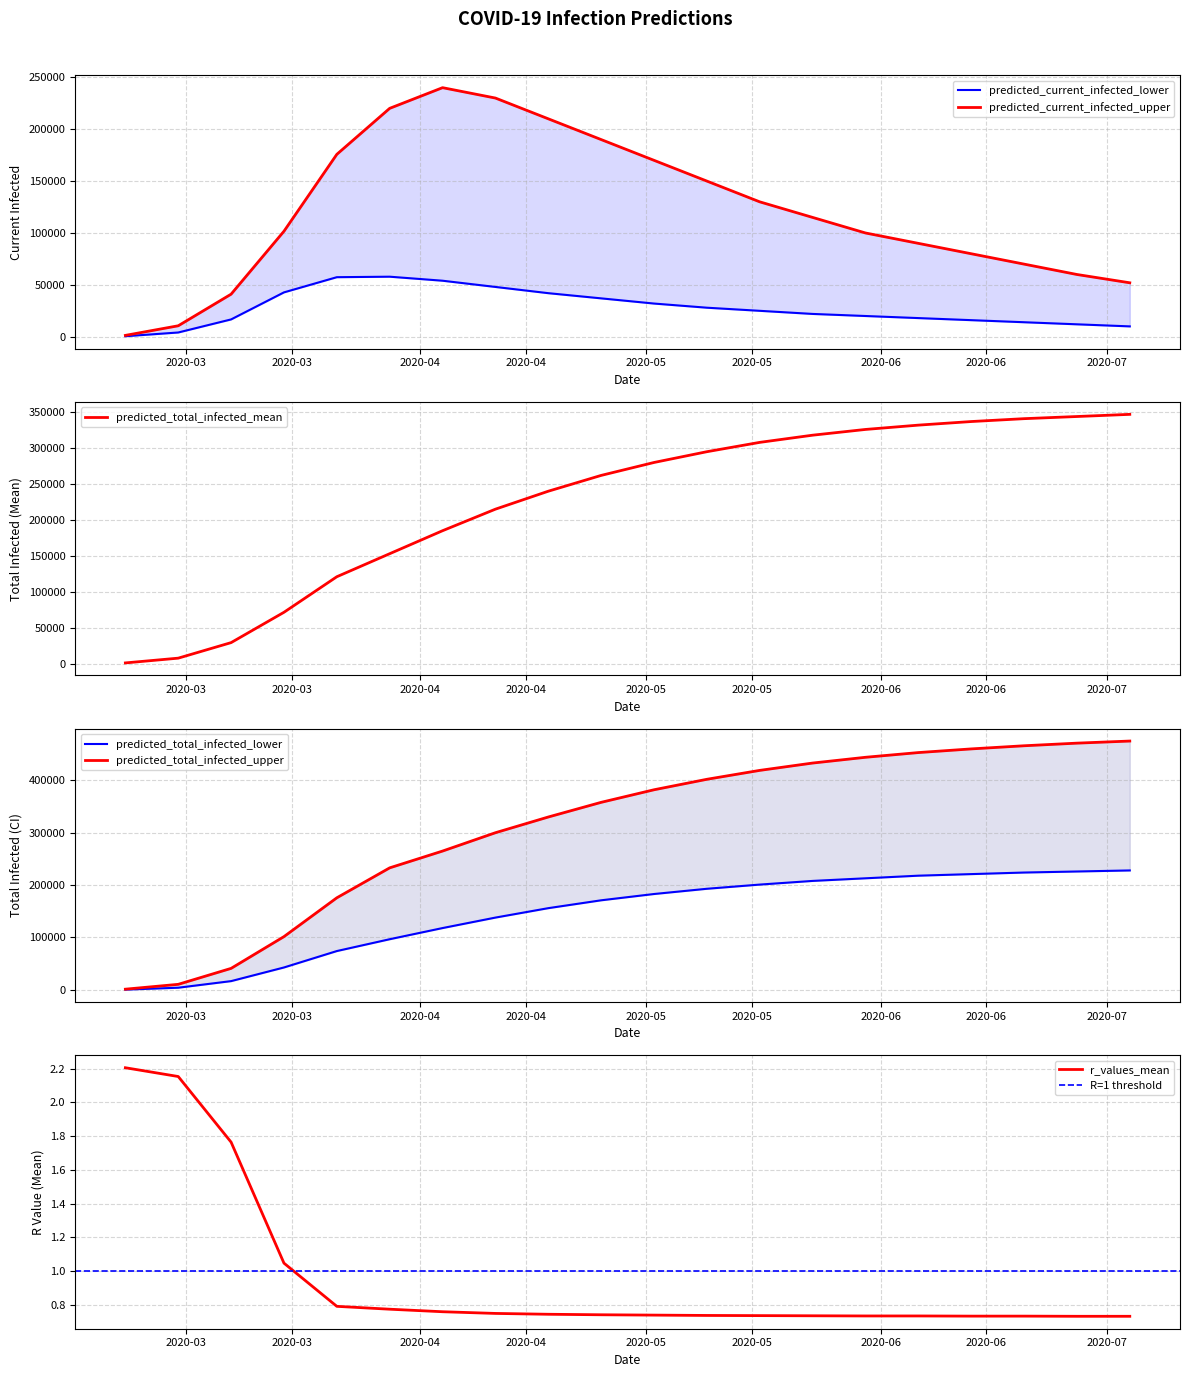

What is the label of the 15th point from the left?

2020-05-30